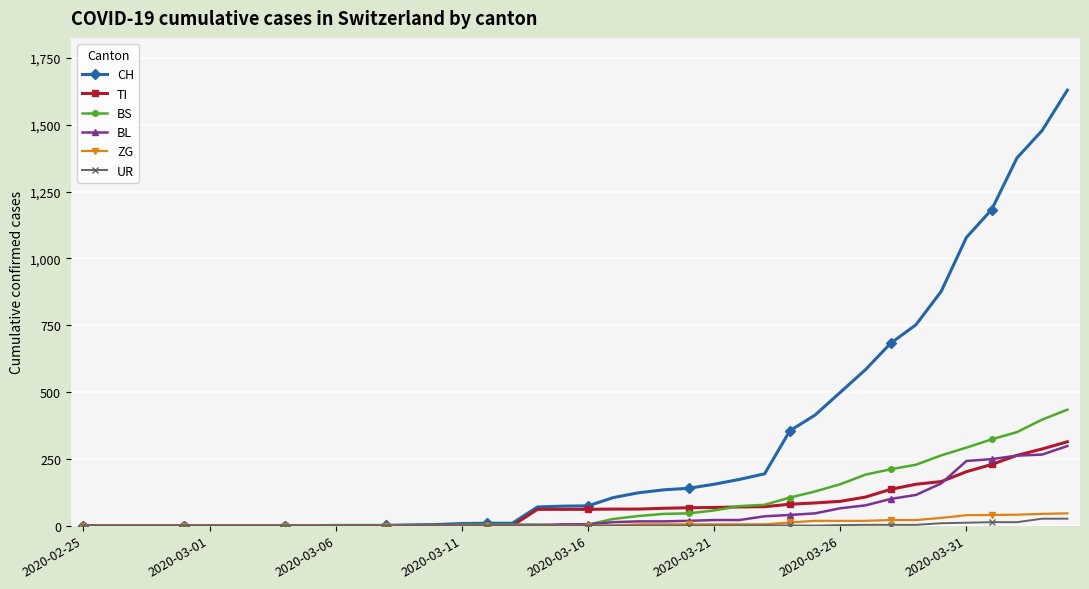

What is the maximum value shown in the chart?

1630